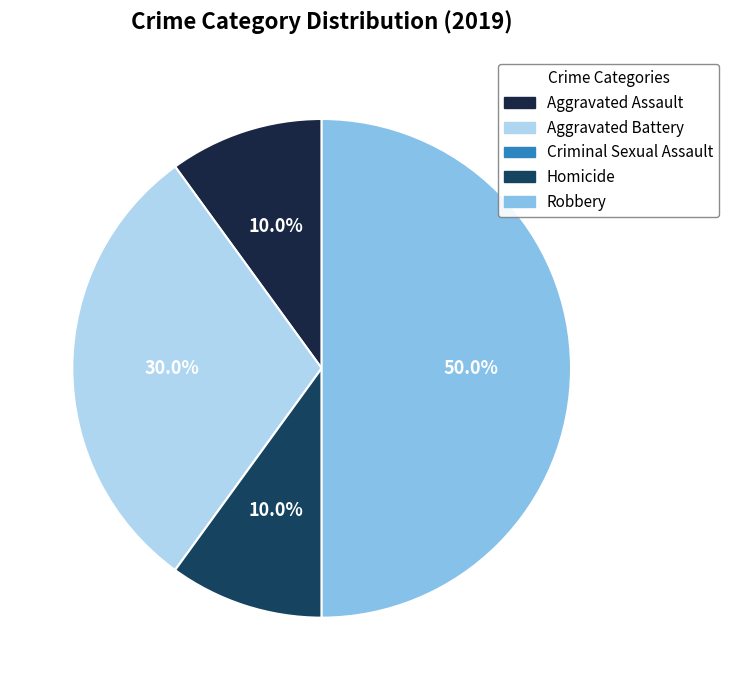

Which category has the smallest portion of the pie?

Criminal Sexual Assault